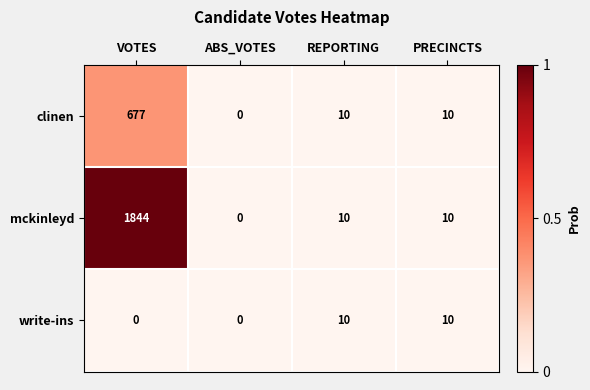

What is the approximate value of clinen at PRECINCTS?

10